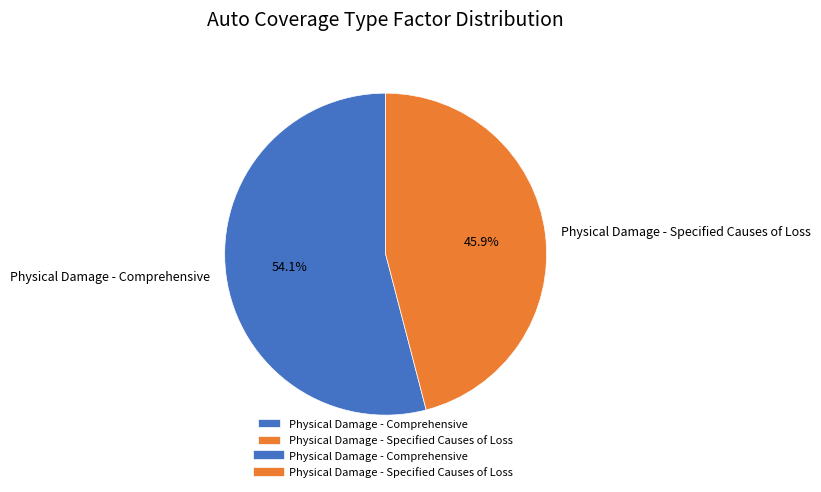

Rank the categories by value from lowest to highest.

Physical Damage - Specified Causes of Loss, Physical Damage - Comprehensive